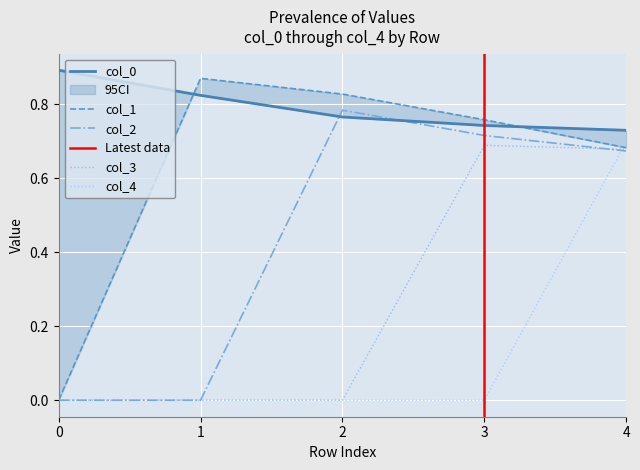

Rank the categories by col_4 value from highest to lowest.

4, 0, 1, 2, 3